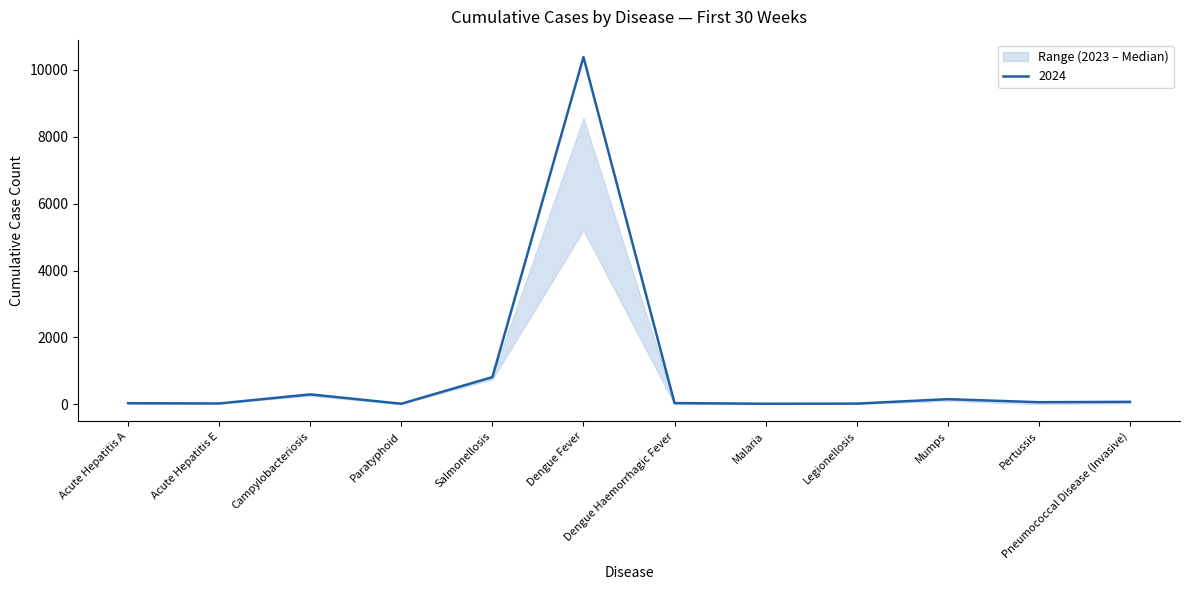

What is the value of the 2023 point at the 3rd from the left?

251